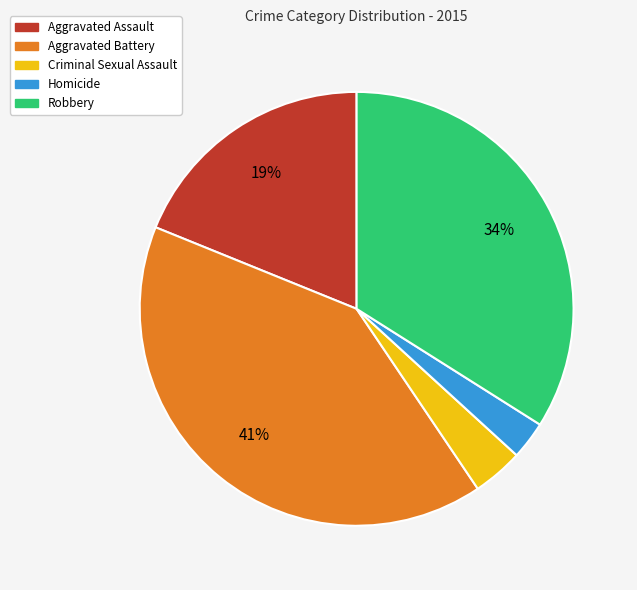

Which slice is the smallest?

Homicide